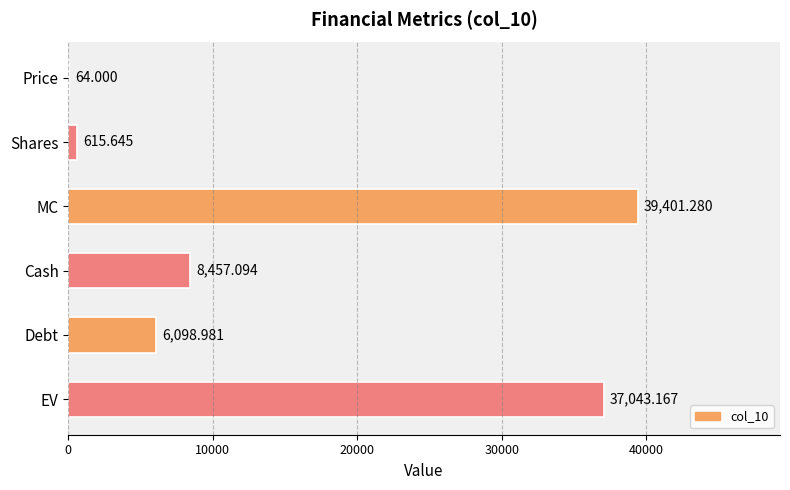

Where is the data nearest to the value 19732?

Cash